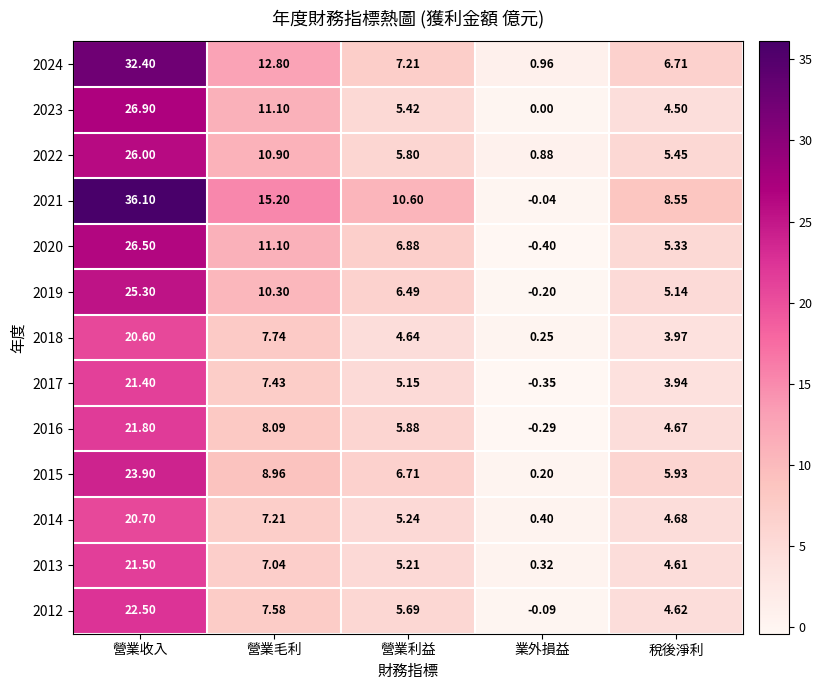

Is the value of 2012 at 營業毛利 greater than the value of 2015 at 稅後淨利?

Yes